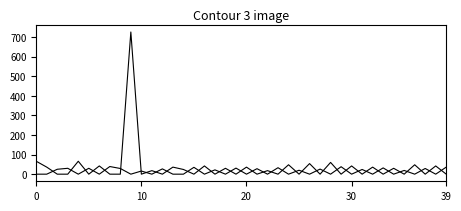

Does the chart have visible grid lines?

No